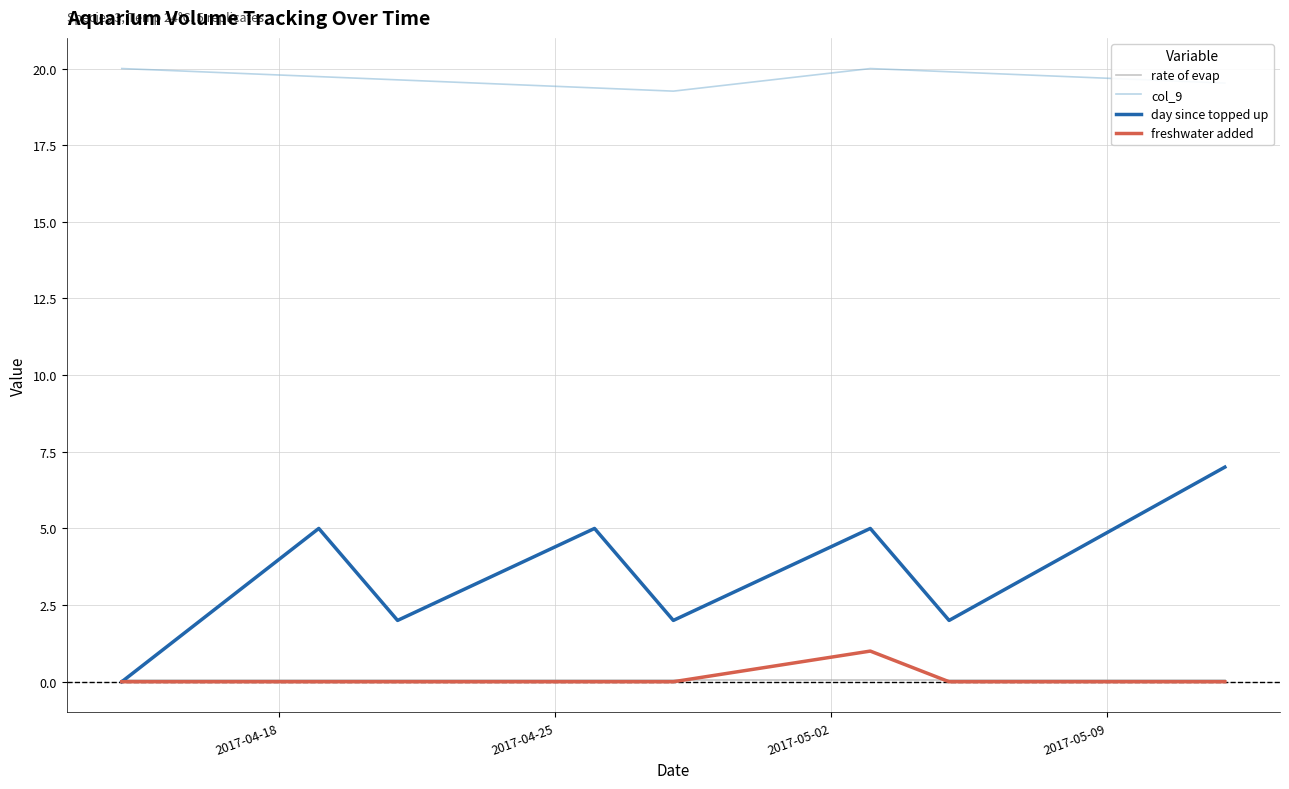

True or false: day since topped up and col_9 intersect in this chart.

False